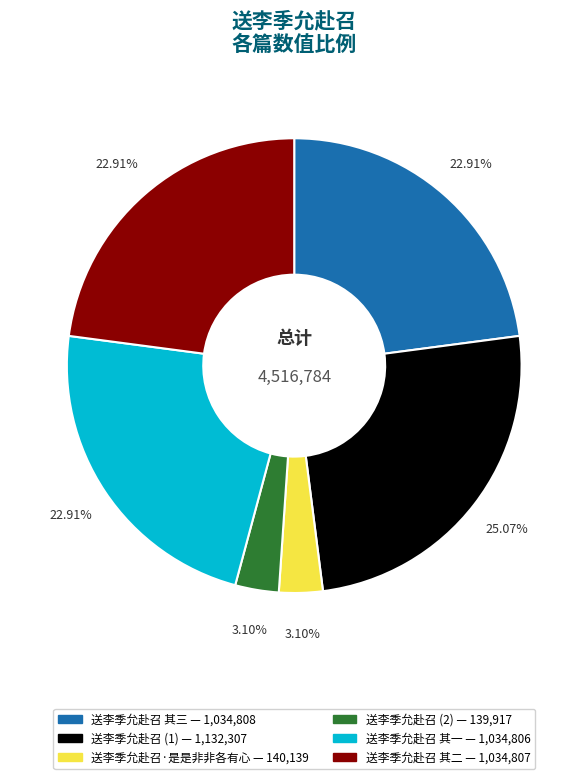

Is there a majority slice in this chart?

No